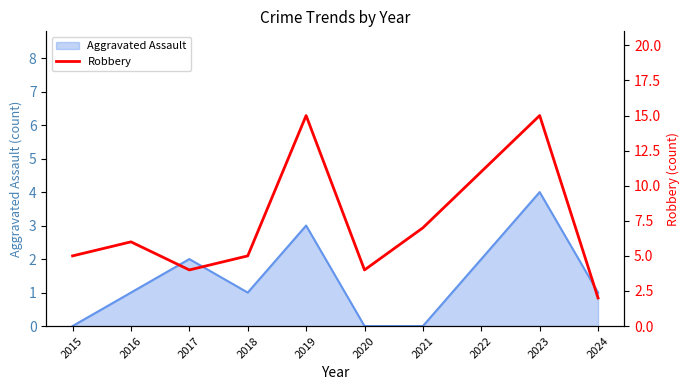

How many lines are shown in the chart?

1